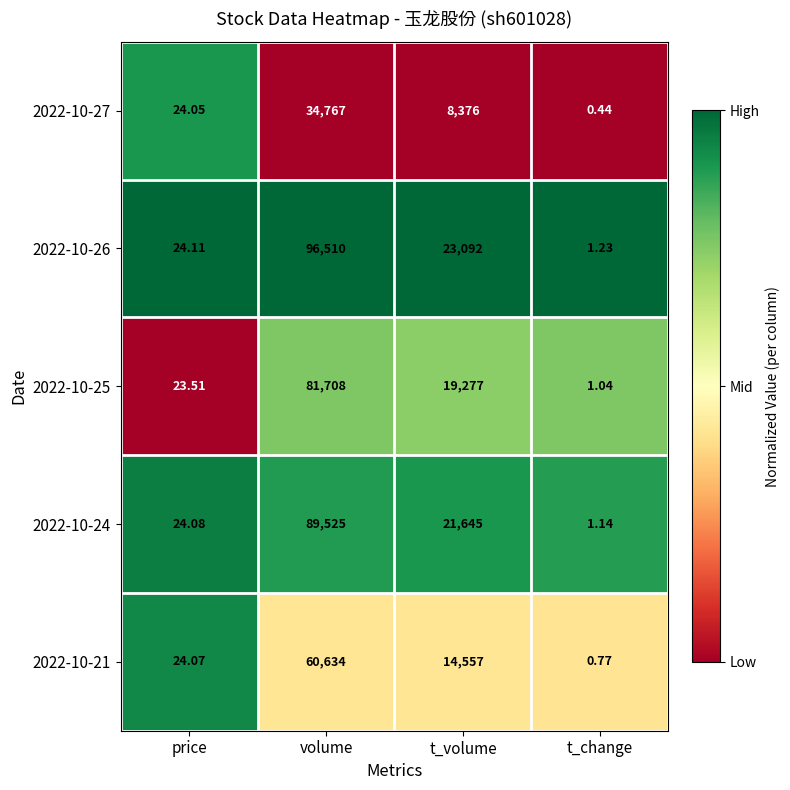

At which label does 2022-10-25 reach its minimum?

t_change